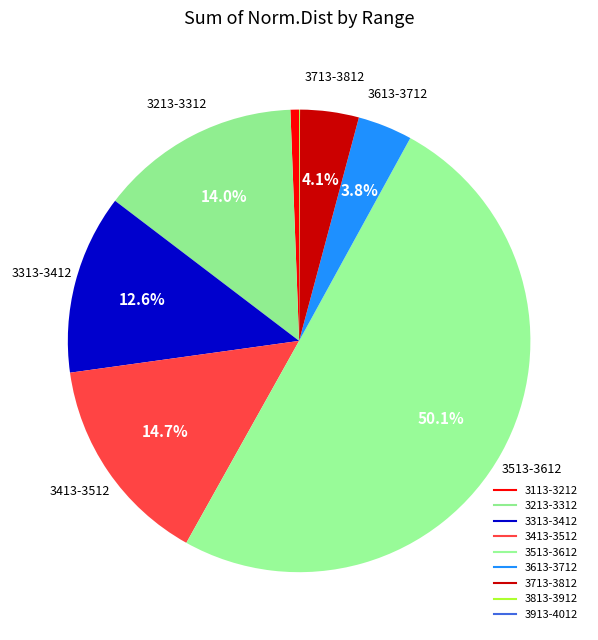

What is the total percentage of 3713-3812 and 3313-3412?

16.7%